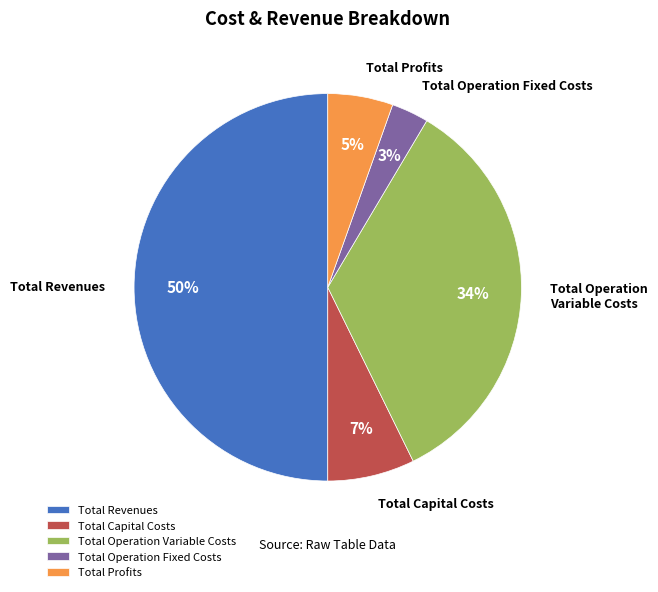

Does Total Capital Costs represent more than half of the total?

No